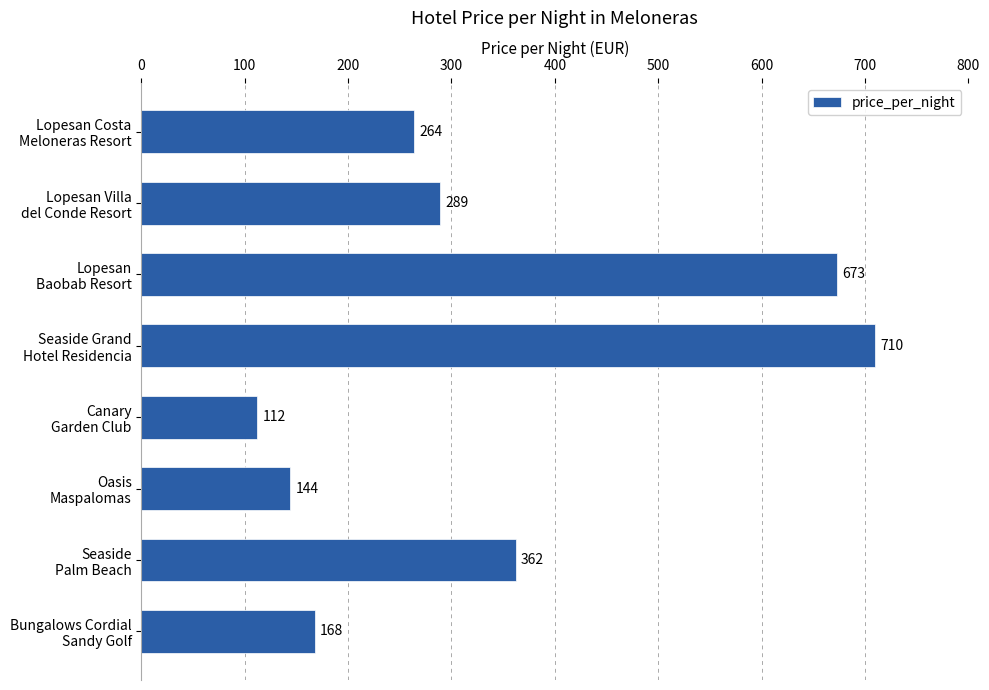

What is the greatest value displayed?

710